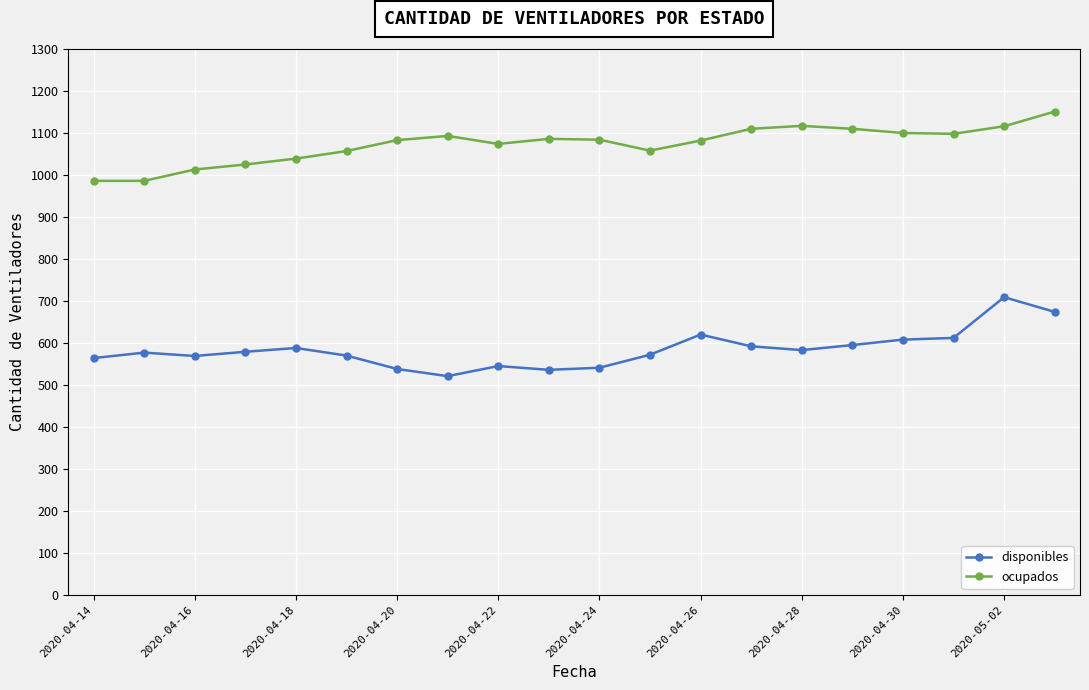

Which series has the largest total across all categories?

ocupados